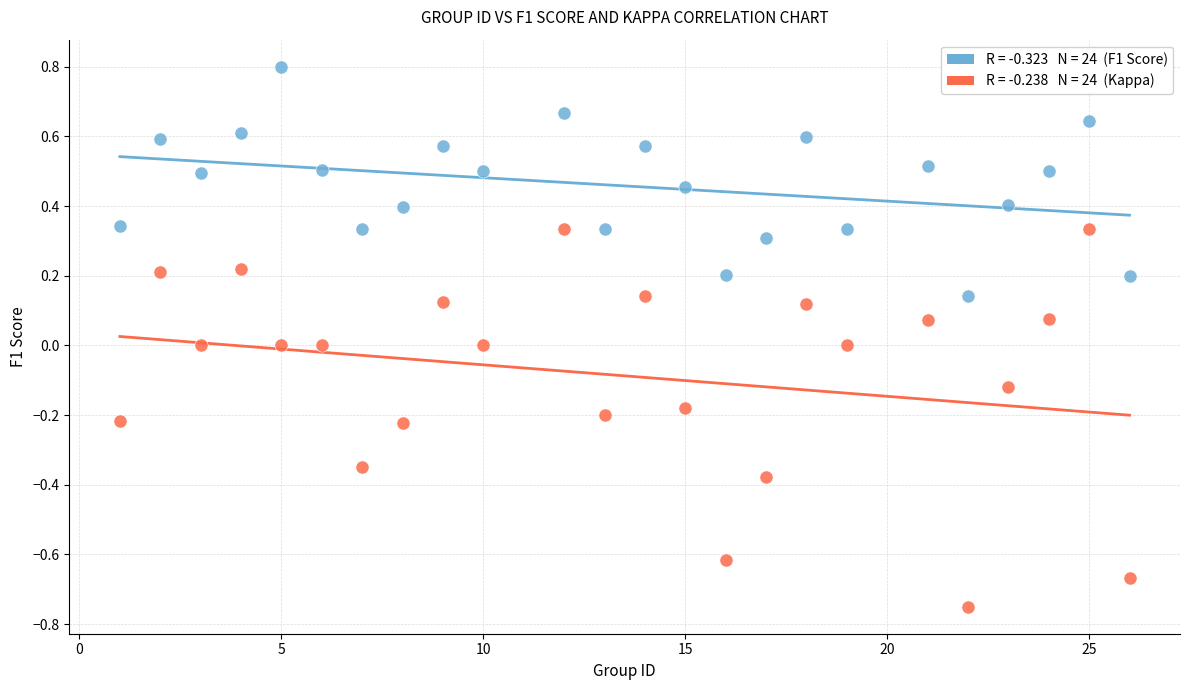

Across all data points, what is the range of X values (max minus min)?

25.0